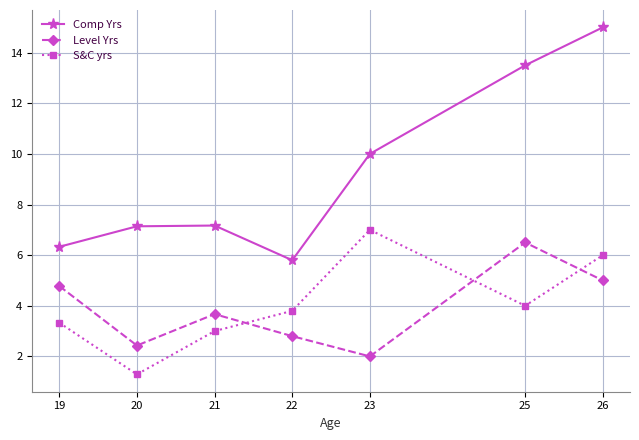

Between 20 and 25, which series saw the biggest shift?

Comp Yrs